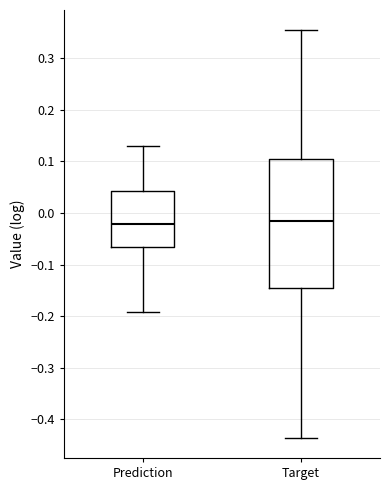

Reading left to right, transcribe this box plot: for each box, give where its median line is, the range the box spans, and where its two whiskers end, as read against the y-axis. The values are not printed on the chart, so give them approximately, as read against the axis.

Prediction: median -0.02, box -0.07 to 0.04, whiskers -0.19 to 0.13
Target: median -0.02, box -0.14 to 0.11, whiskers -0.44 to 0.35